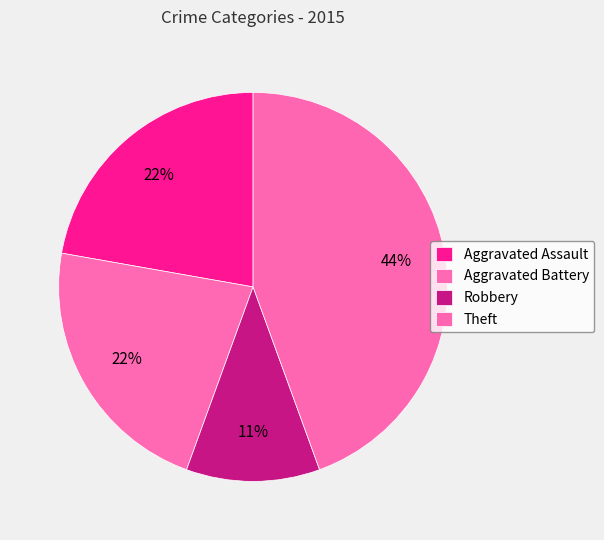

The Theft slice represents 44% of the pie. True or false?

True